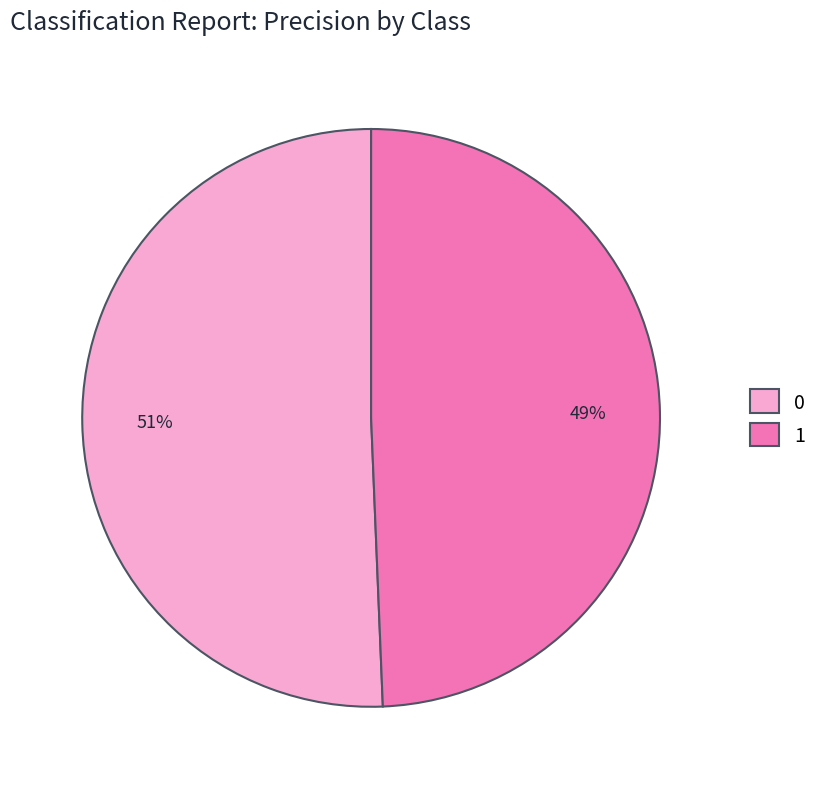

How many segments does this pie chart have?

2